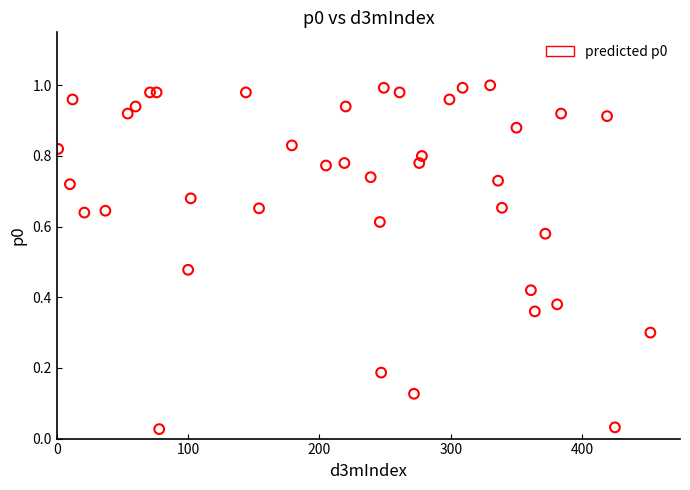

What is the range of X values (max minus min)?

451.0